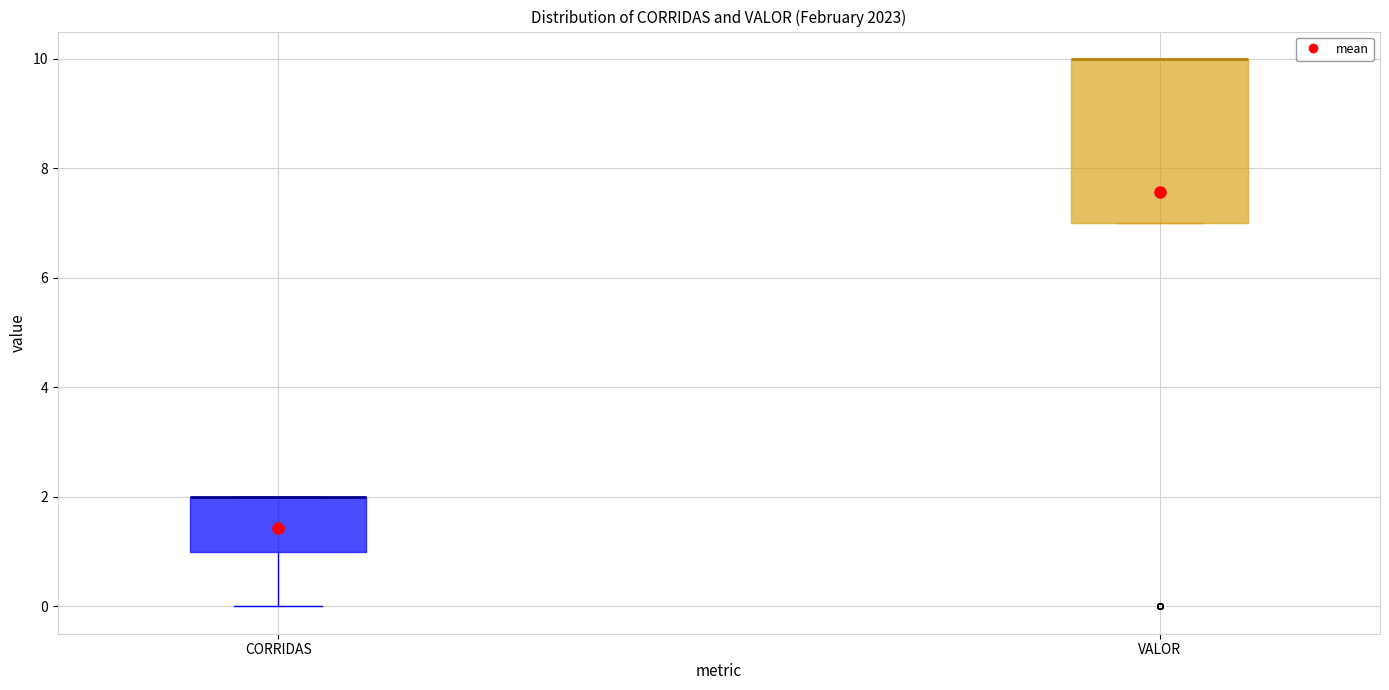

Reading left to right, read every box against the y-axis: the position of its median line, the range the box covers, and the ends of its whiskers. The values are not printed on the chart, so give them approximately, as read against the axis.

CORRIDAS: median 2 (drawn on the box's upper edge), box 1 to 2, whiskers 0 to 2
VALOR: median 10 (drawn on the box's upper edge), box 7 to 10, whiskers 7 to 10